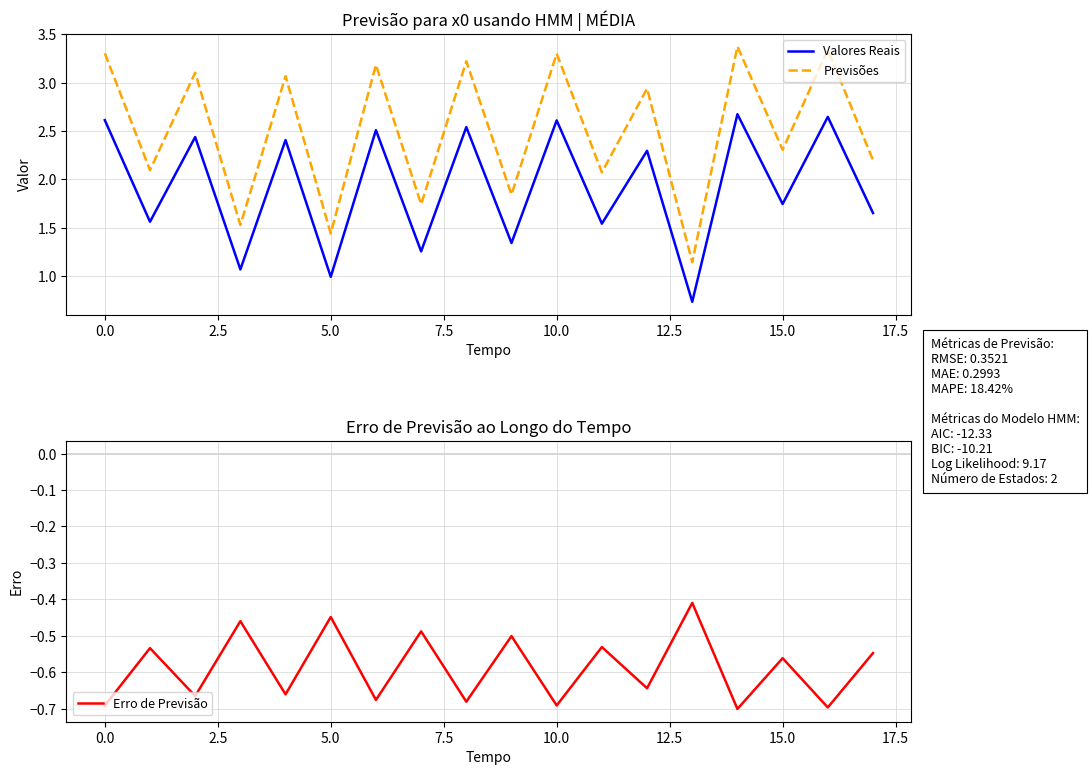

Reading left to right, transcribe all the data shown in this chart.

Valores Reais: 2.6	1.6	2.4	1.1	2.4	1.0	2.5	1.3	2.5	1.3	2.6	1.5	2.3	0.7	2.7	1.7	2.6	1.7
Previsões: 3.3	2.1	3.1	1.5	3.1	1.4	3.2	1.7	3.2	1.8	3.3	2.1	2.9	1.1	3.4	2.3	3.3	2.2
Erro de Previsão: -0.7	-0.5	-0.7	-0.5	-0.7	-0.4	-0.7	-0.5	-0.7	-0.5	-0.7	-0.5	-0.6	-0.4	-0.7	-0.6	-0.7	-0.5